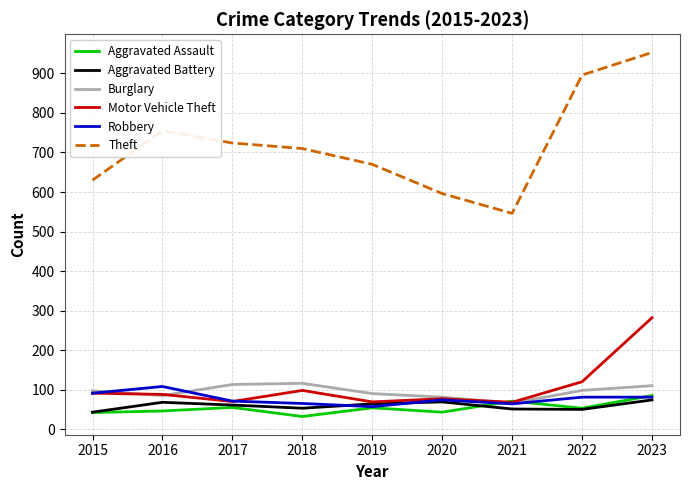

What is the total value across all series at 2020?

940